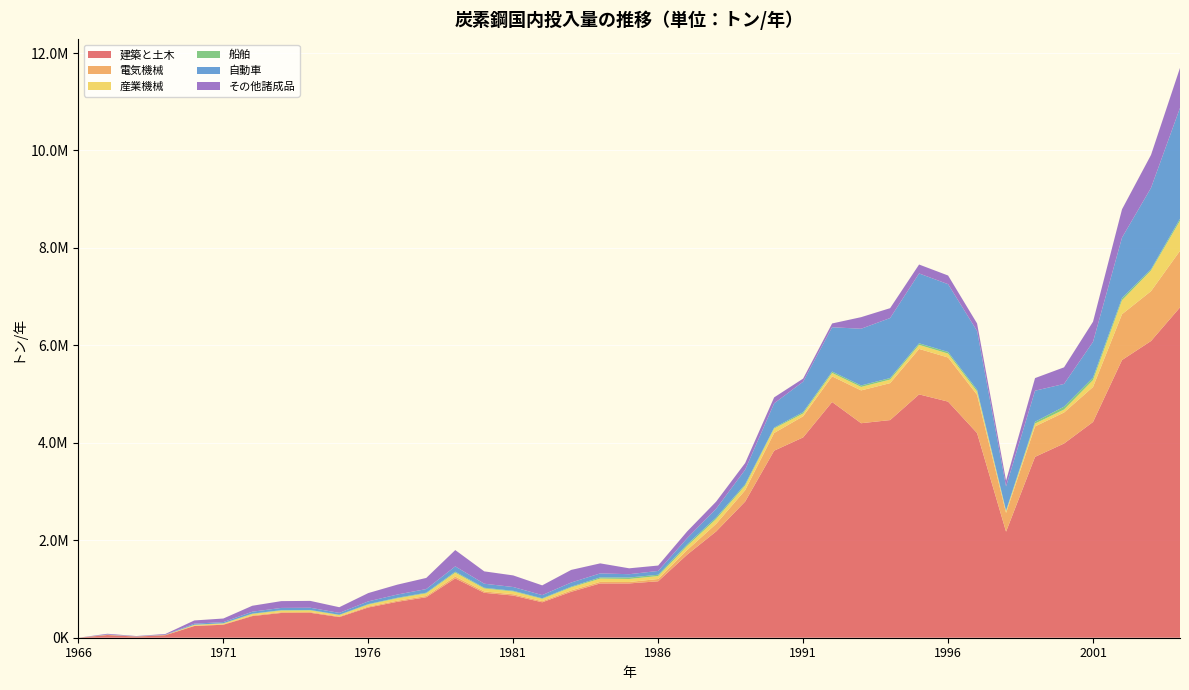

Reading left to right, list all the values displayed in this chart.

建築と土木: 0.0	54923.7	23538.7	51785.2	240095.0	266772.2	444097.2	508436.4	511574.9	423683.2	620312.8	736938.3	830464.1	1217525.8	921736.3	865395.4	727360.4	942019.0	1114319.6	1114626.9	1158404.8	1705236.7	2181570.5	2794588.4	3839231.8	4111522.8	4837942.8	4402540.7	4466885.5	4994220.7	4845888.4	4200725.8	2176441.7	3712228.2	3985910.2	4428134.0	5699510.8	6089614.1	6779596.8
電気機械: 0.0	1710.8	733.2	1613.1	7478.8	8309.8	13833.4	15837.5	15935.3	13197.5	19322.4	22955.2	25868.5	37925.2	28711.6	26956.6	22656.9	29343.4	31817.9	29378.5	47003.7	94749.5	155729.5	232917.2	363490.4	433473.2	526251.2	673439.0	758381.0	933403.0	905680.2	785101.5	386243.8	625175.5	636577.2	718620.4	940781.6	1023459.4	1161493.5
産業機械: 0.0	3626.9	1554.4	3419.7	15854.8	17616.4	29326.1	33574.8	33782.0	27978.1	40962.6	48664.0	54840.0	80399.8	60867.2	57146.7	48031.5	62206.6	67452.5	62281.0	60894.6	83693.6	99041.8	96011.5	91736.1	57433.9	69726.8	71383.0	73078.8	82448.8	80000.0	69349.1	35085.6	58459.6	61341.6	142270.4	285929.0	424218.4	615578.1
船舶: 0.0	863.2	369.9	813.9	3773.4	4192.7	6979.6	7990.8	8040.1	6658.8	9749.1	11582.1	13052.0	19135.2	14486.4	13601.0	11431.5	14805.2	24080.6	29645.8	26350.8	31870.6	31429.3	26115.2	17466.6	28046.8	29199.1	30351.3	31503.5	32655.7	33808.0	34960.2	11060.1	36979.2	58397.3	50475.2	44992.6	25006.6	43025.8
自動車: 0.0	4927.4	2111.7	4645.8	21539.7	23933.0	39841.4	45613.5	45895.1	38010.0	55650.3	66113.1	74503.6	109228.2	82692.0	77637.4	65253.9	84511.6	82474.6	67690.1	78216.7	127347.5	179406.2	298143.6	498517.1	624221.4	909391.2	1163739.9	1231098.7	1433753.0	1391169.4	1205954.6	496484.3	636635.3	466684.0	733180.4	1241507.8	1670387.0	2274741.8
その他諸成品: 0.0	15108.5	6475.1	14245.2	66045.9	73384.3	122163.3	139861.9	140725.2	116547.8	170637.1	202718.8	228446.0	334919.9	253553.4	238055.0	200084.0	259132.8	206056.1	121073.3	110691.3	139456.4	146694.0	137127.0	122285.9	63800.4	77455.9	237887.1	202948.6	183176.3	177735.8	154072.8	116666.3	259327.6	340706.0	413458.5	580647.8	676371.5	820577.0